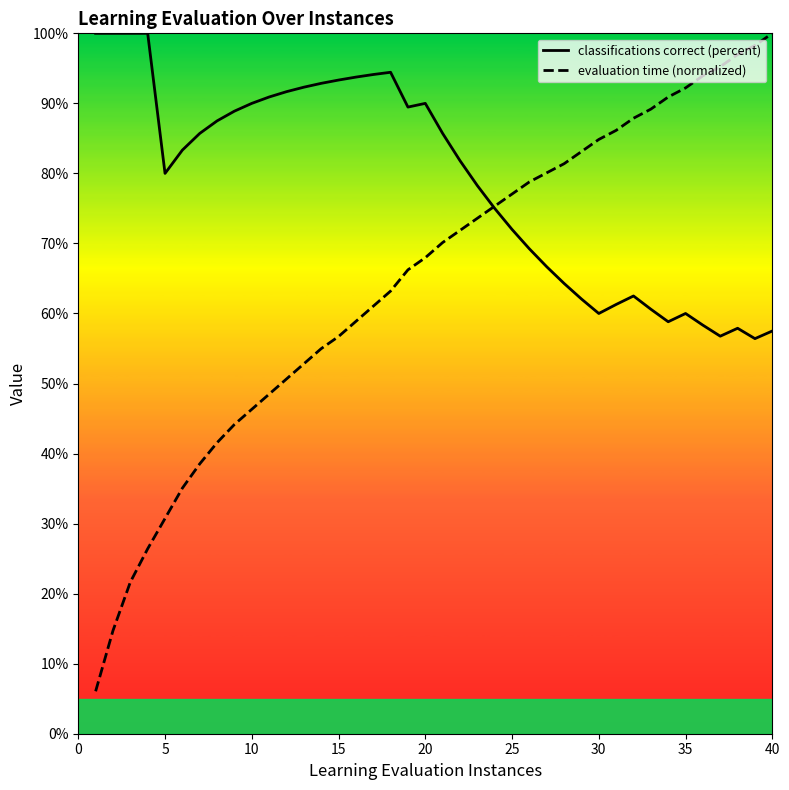

Which series has the largest range (max minus min)?

evaluation time (normalized)